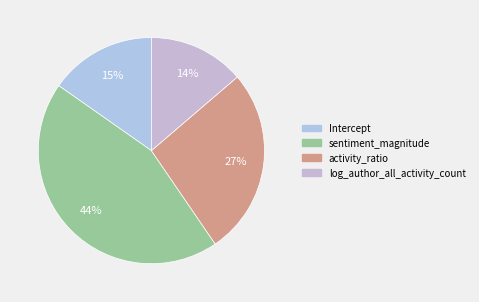

How many slices are in this pie chart?

4